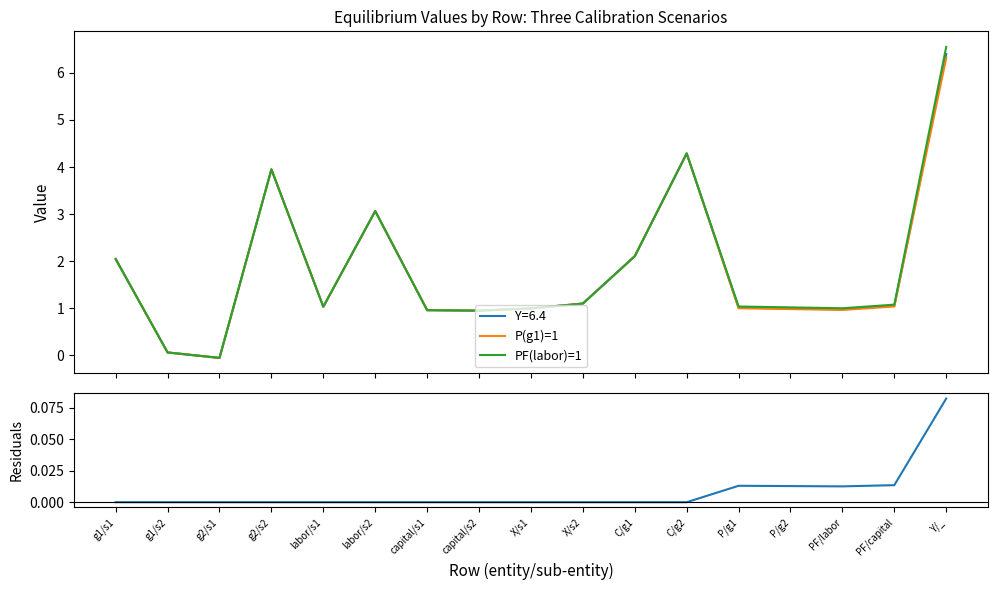

What position from the right is capital/s2?

10